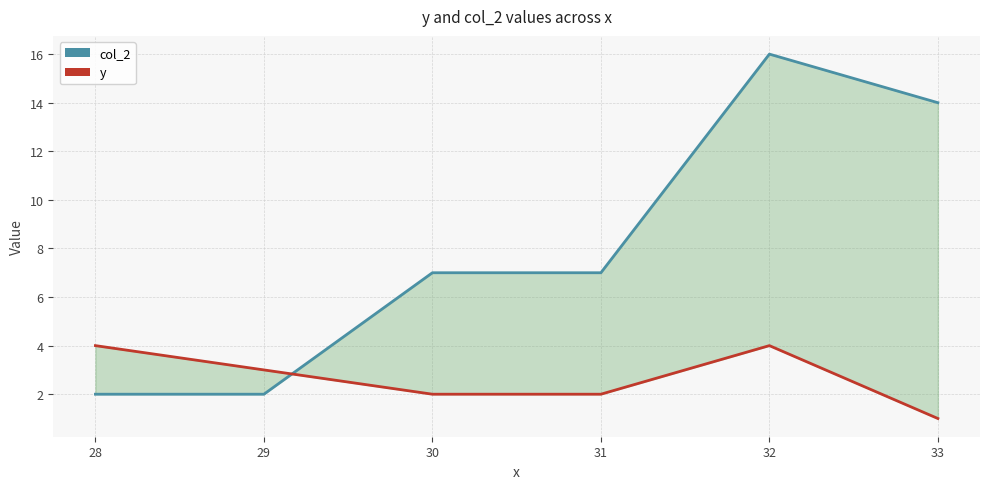

Rank the series by their maximum value, from highest to lowest.

col_2, y